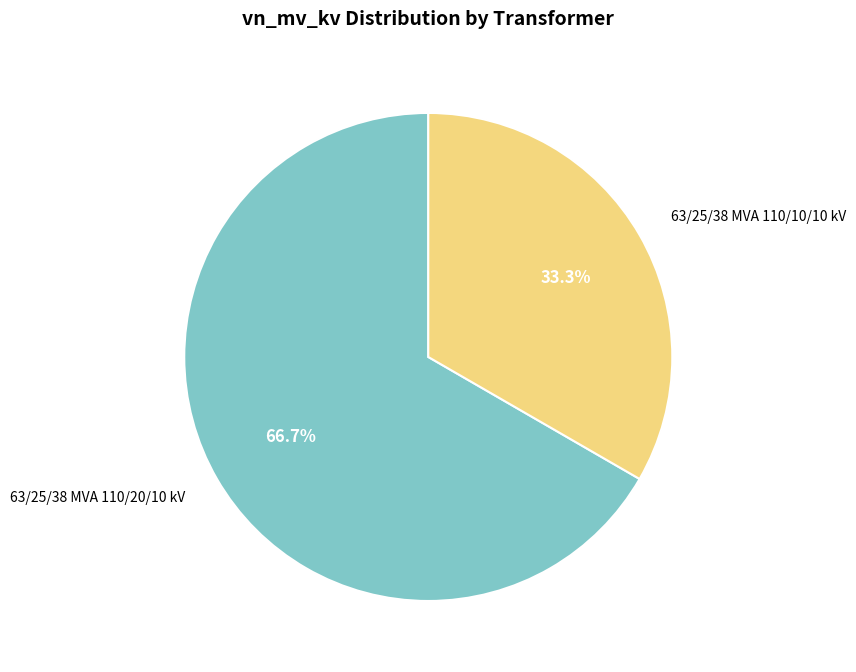

To the nearest percent, what is the combined percentage of 63/25/38 MVA 110/20/10 kV and 63/25/38 MVA 110/10/10 kV?

100%